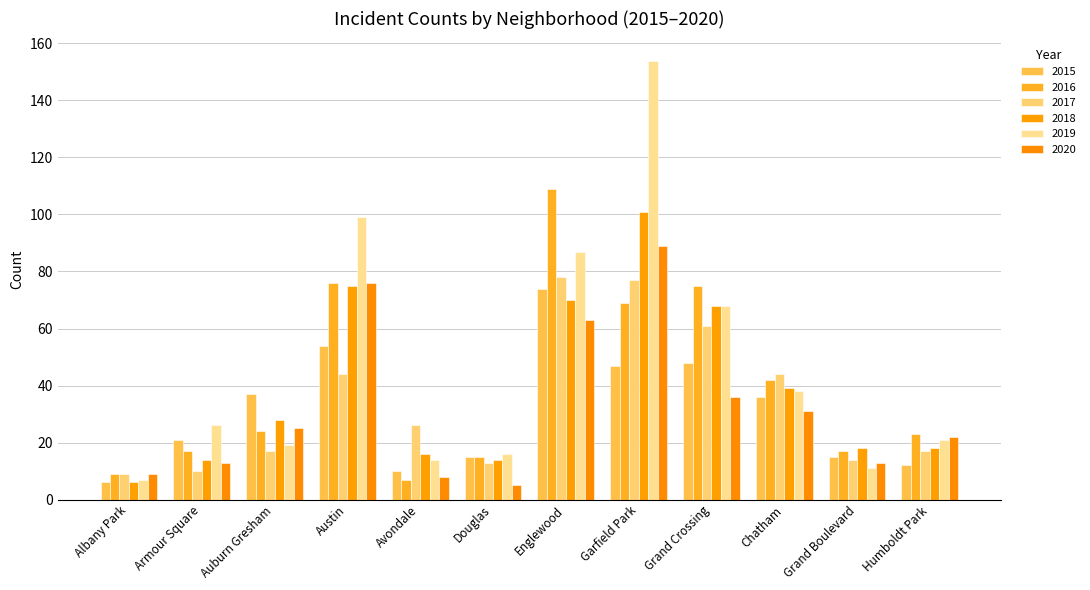

How many values in the 2016 series are below 24?

6